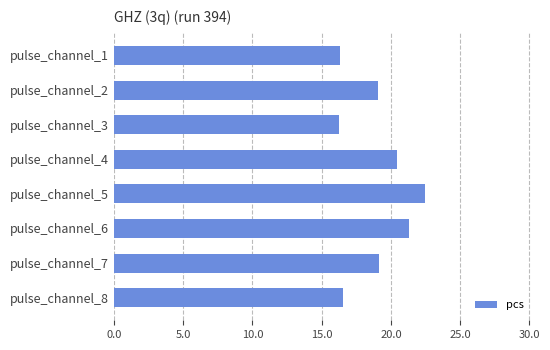

What is the value of the 5th bar from the top?

22.4